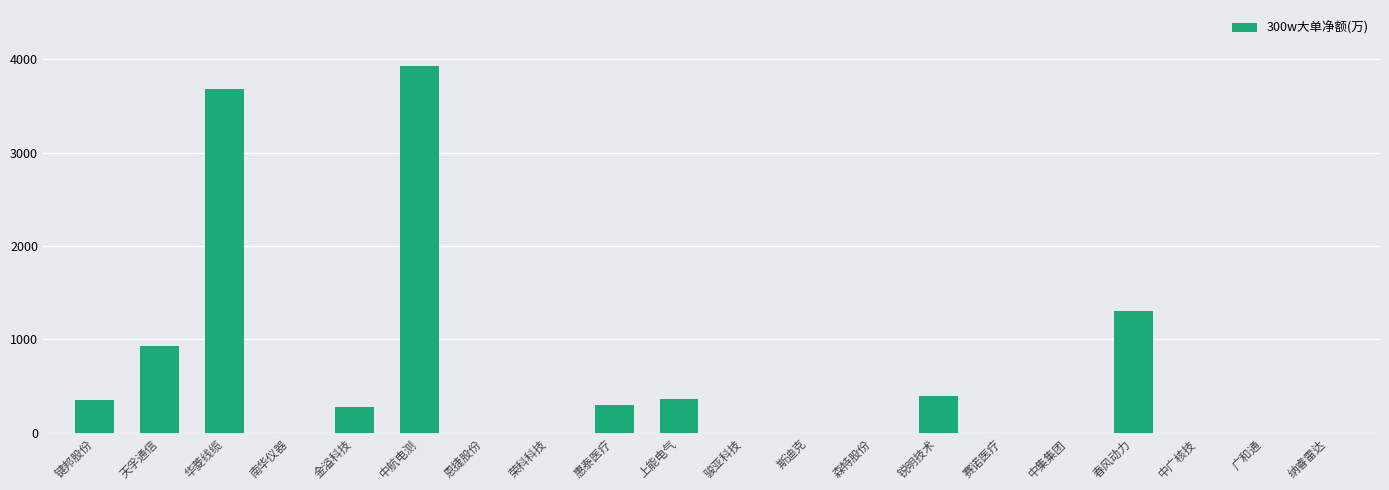

Where is the data nearest to the value 1964?

春风动力